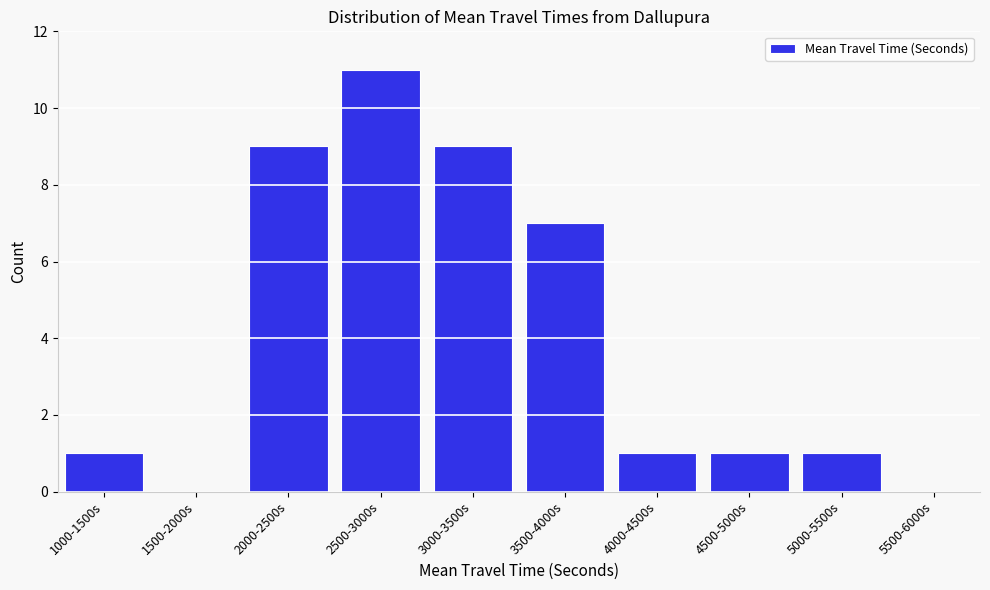

Reading right to left, transcribe all the data shown in this chart.

5500-6000s=0	5000-5500s=1	4500-5000s=1	4000-4500s=1	3500-4000s=7	3000-3500s=9	2500-3000s=11	2000-2500s=9	1500-2000s=0	1000-1500s=1